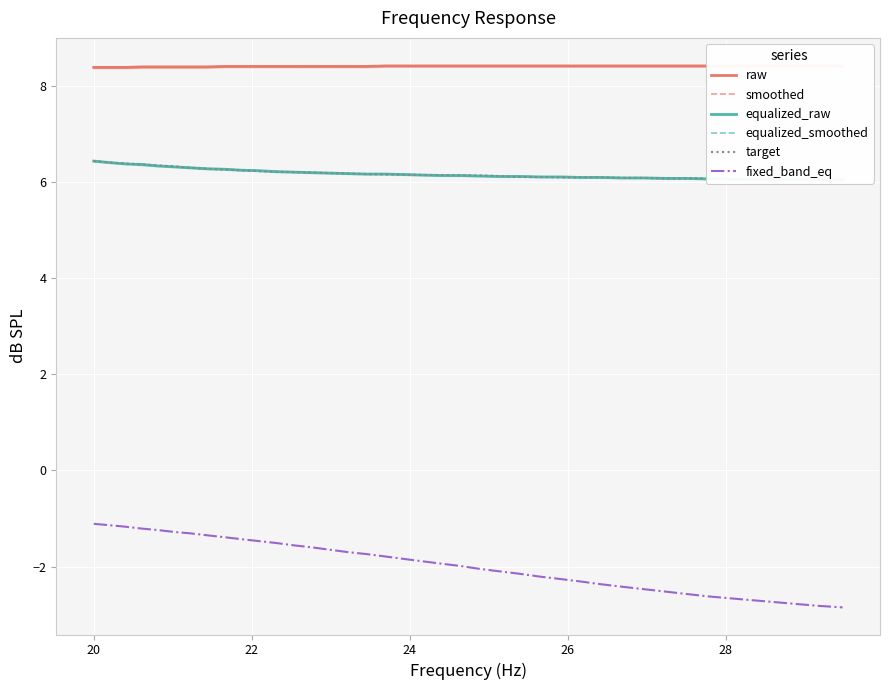

What is the value of the smoothed point at the 11th from the left?

8.4